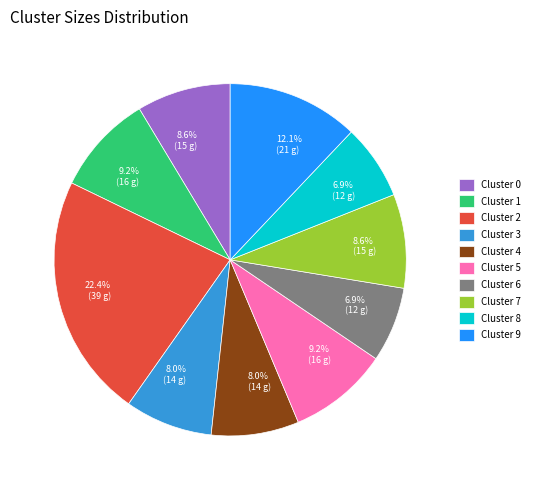

To the nearest percent, what portion does Cluster 5 represent?

9%